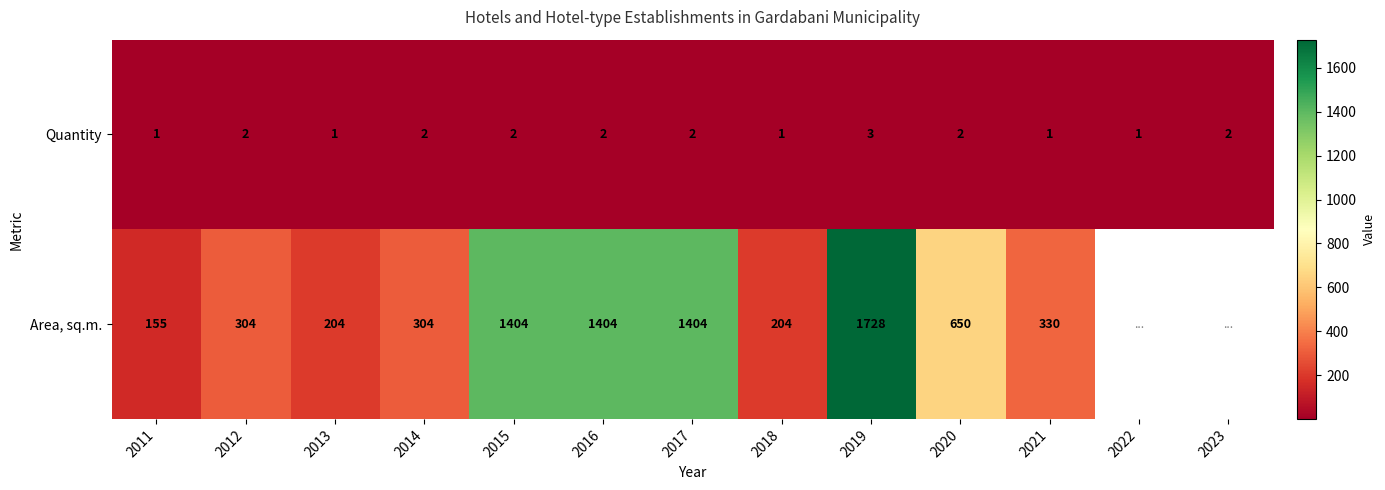

What is the total value across all series at 2011?

156